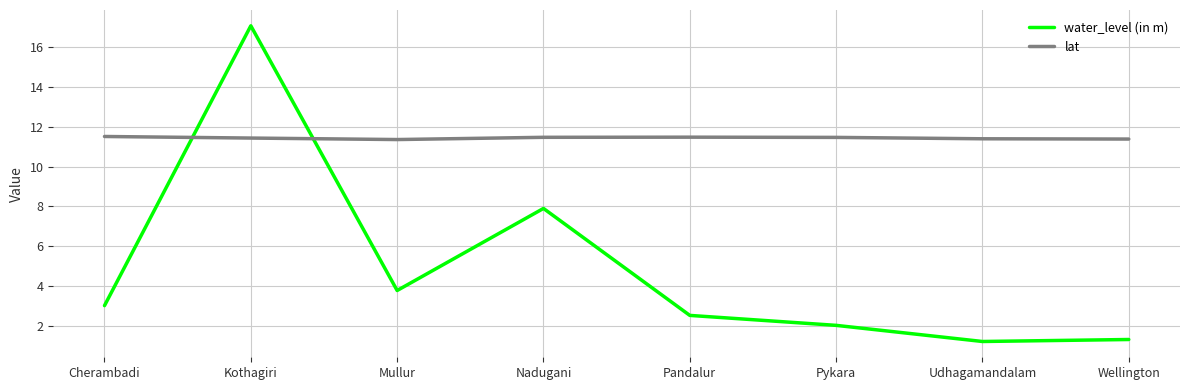

What is the sum of all water_level (in m) values?

38.9